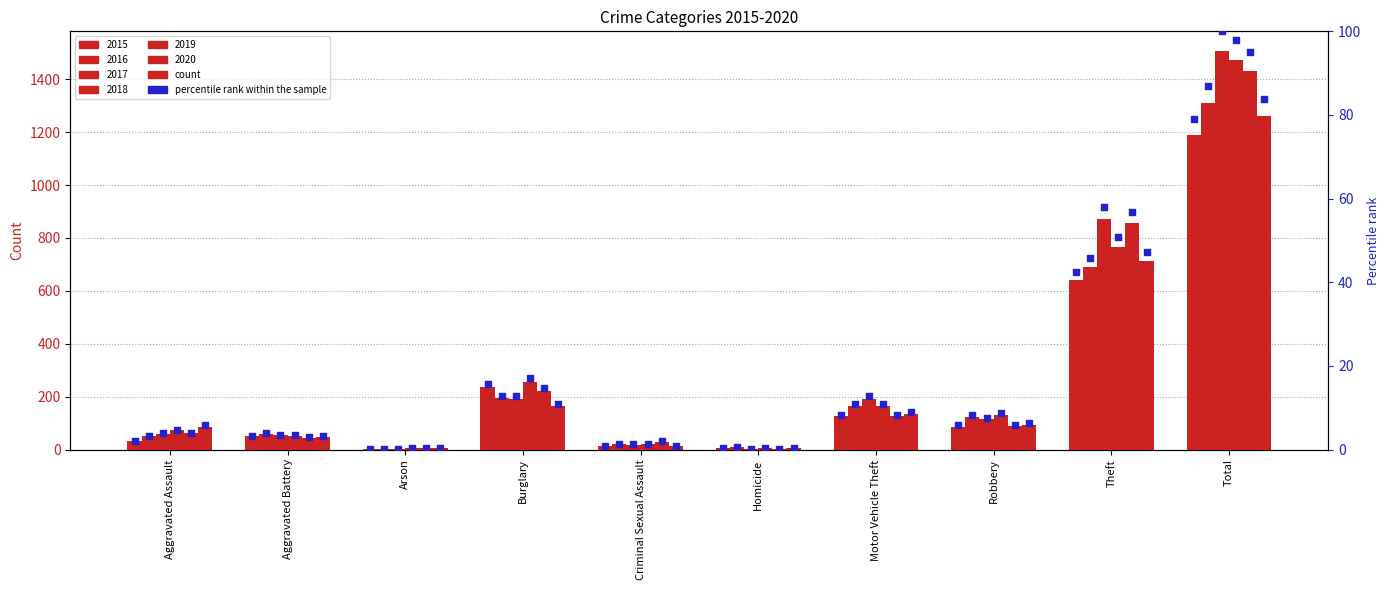

Which series has the largest total across all categories?

2017